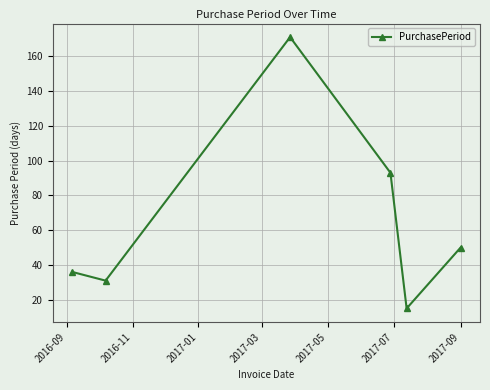

What is the smallest value displayed?

15